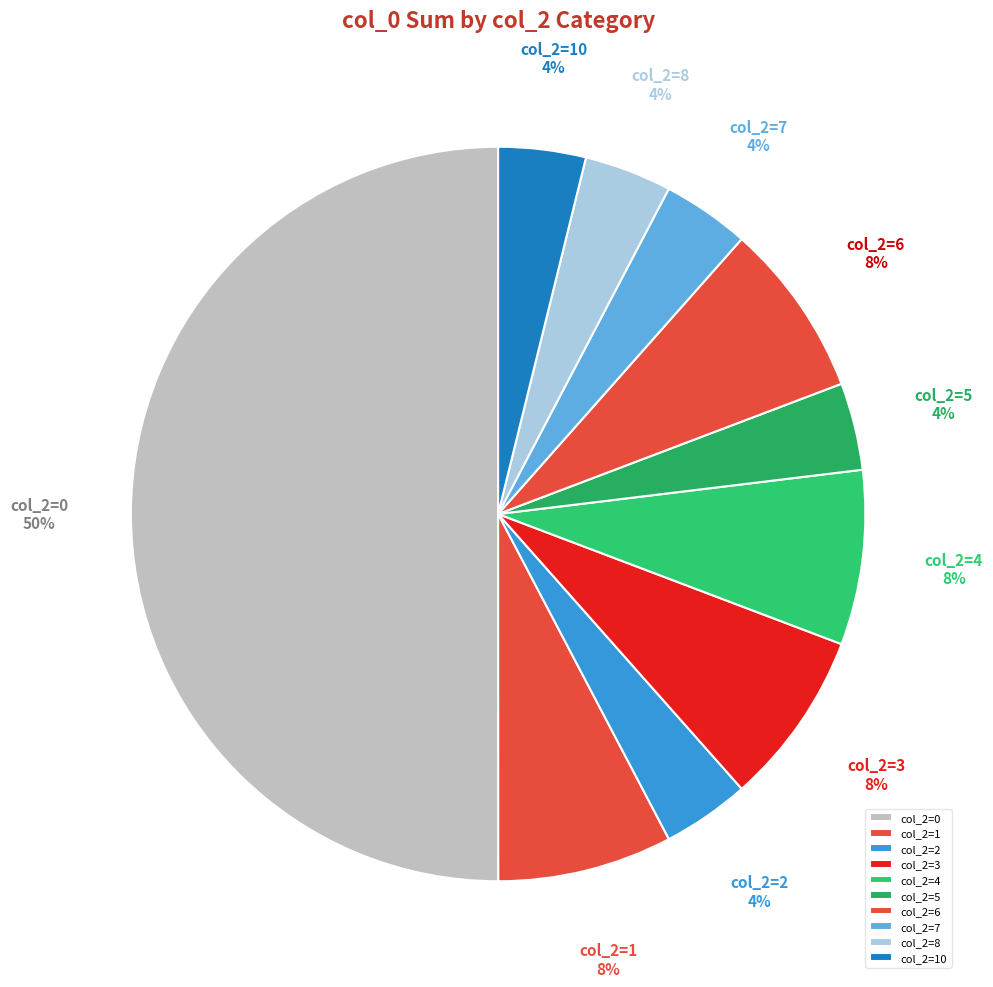

Which slice represents more than half of the pie?

col_2=0